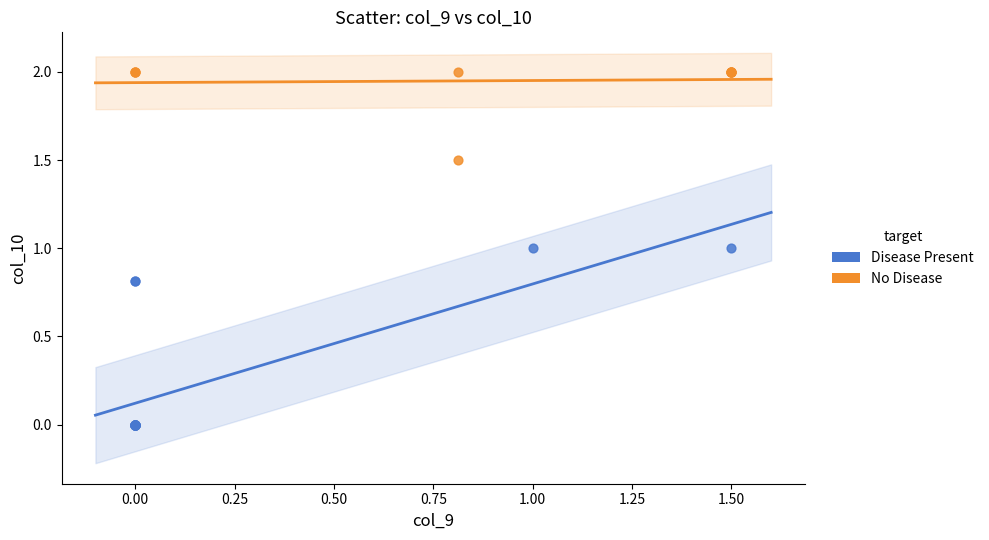

What are all the series names shown in the legend?

Disease Present, No Disease